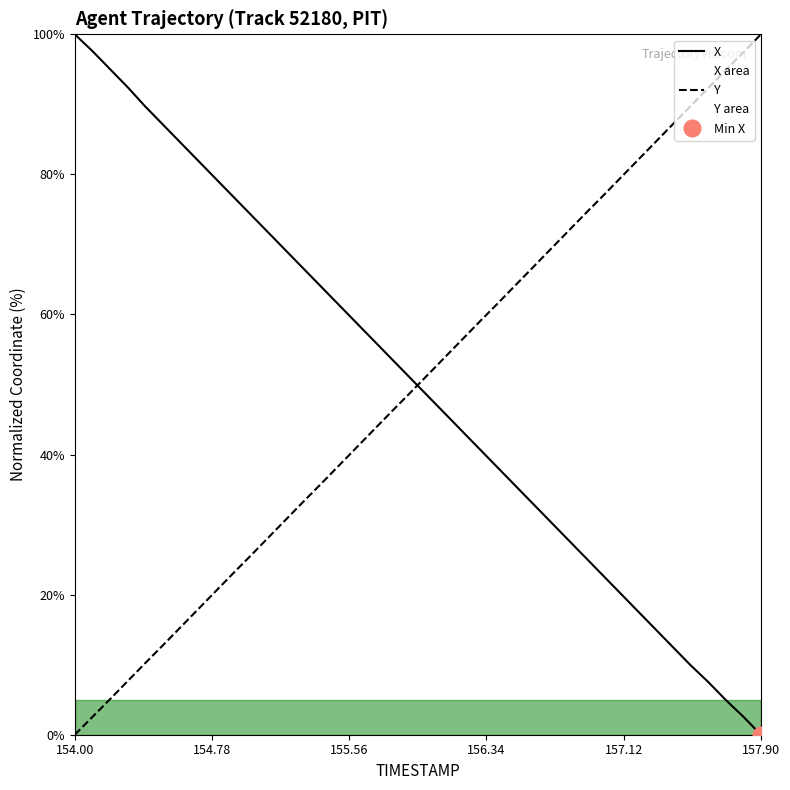

At which label does Y reach its minimum?

154.00